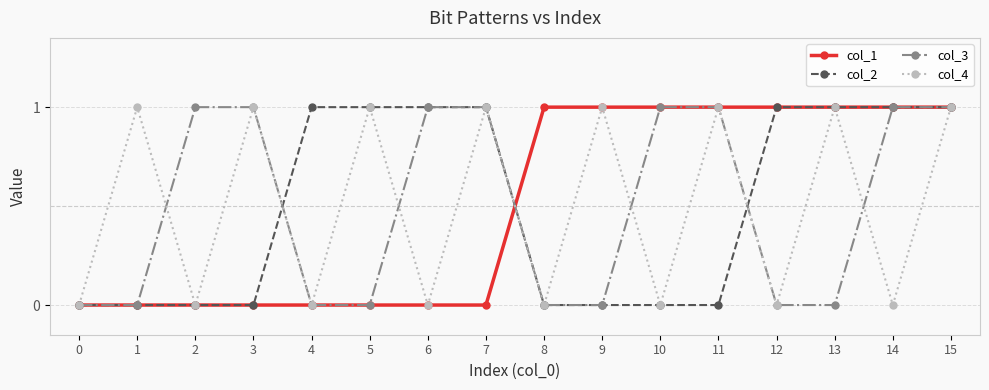

What is the total value across all series at 15?

4